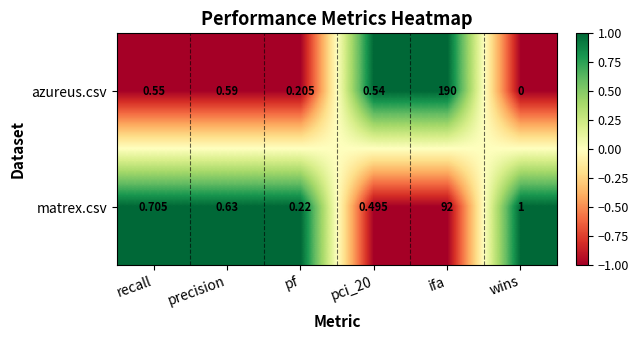

Is the value of azureus.csv at wins greater than the value of matrex.csv at ifa?

No